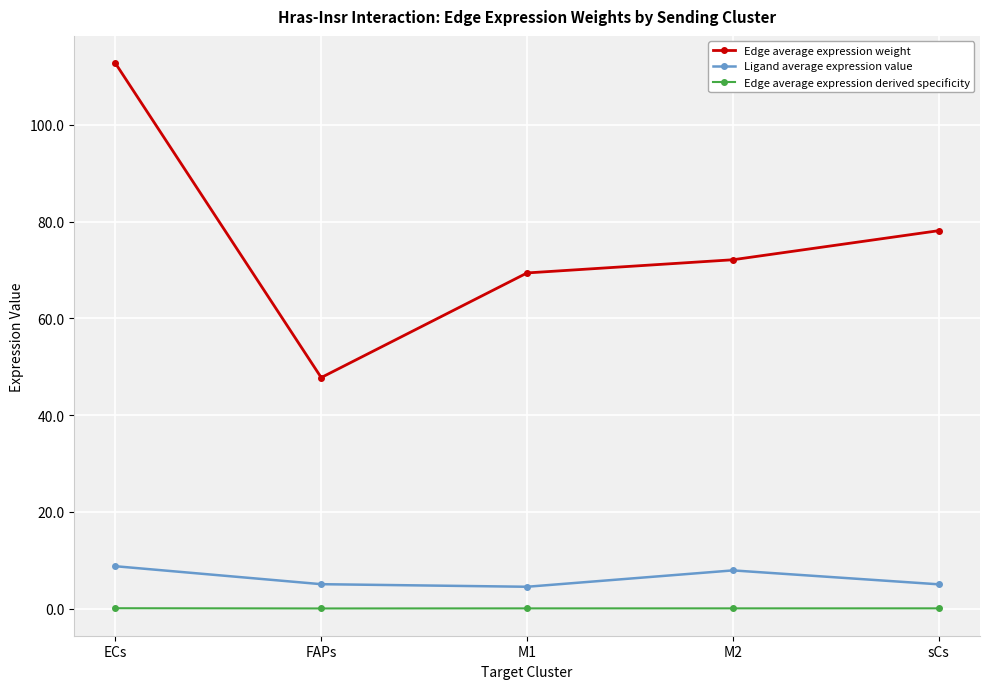

Where is Edge average expression weight nearest to the value 80?

sCs